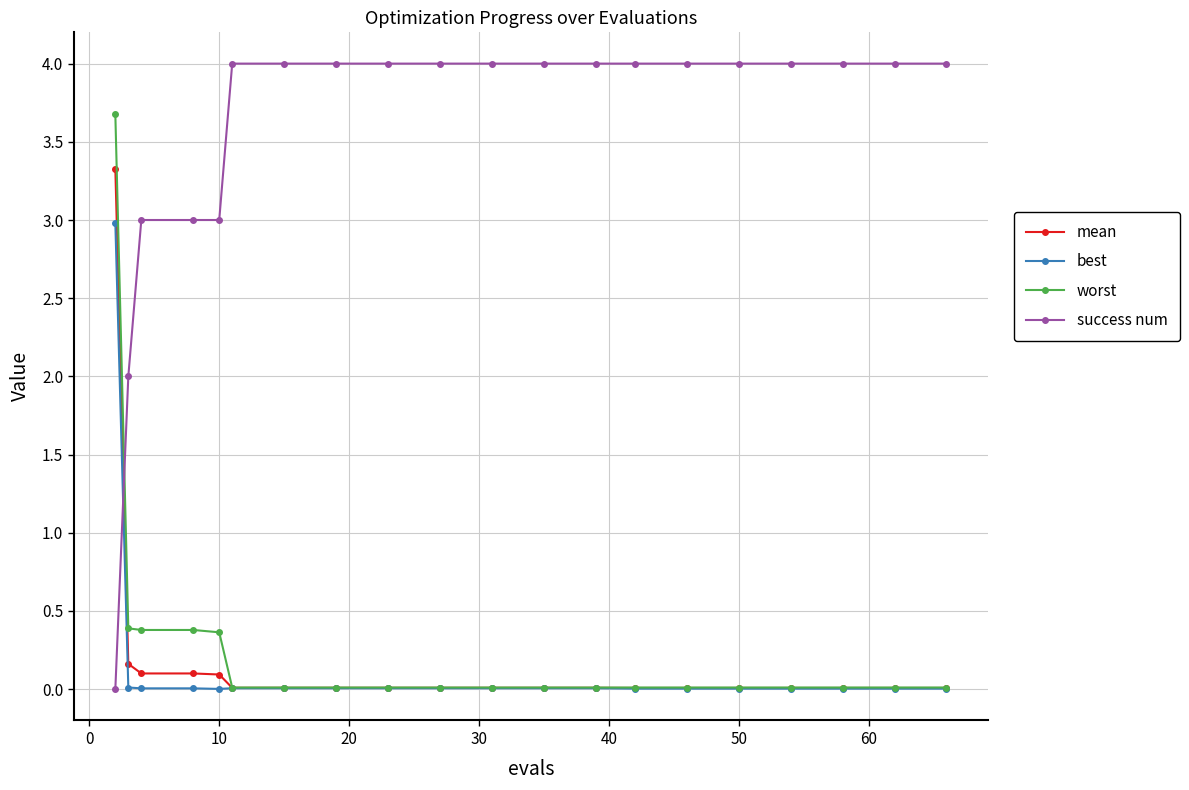

What is the value of the mean point at the 4th from the left?

0.1